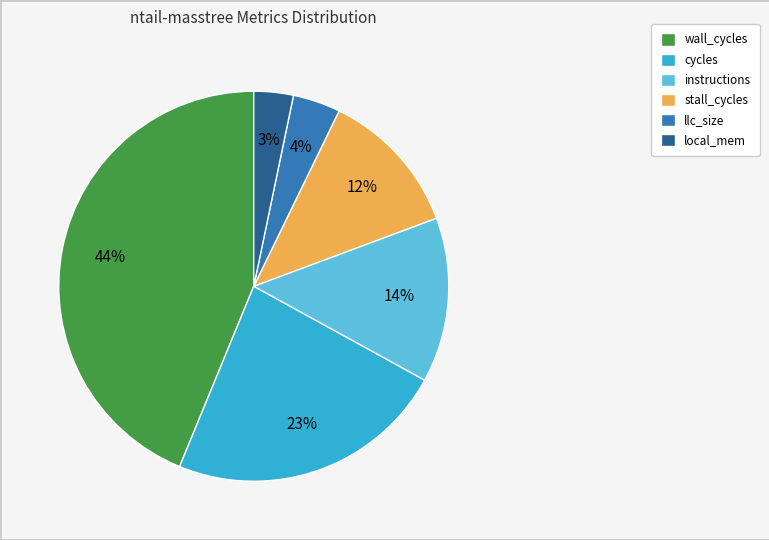

Between instructions and stall_cycles, which is larger?

instructions